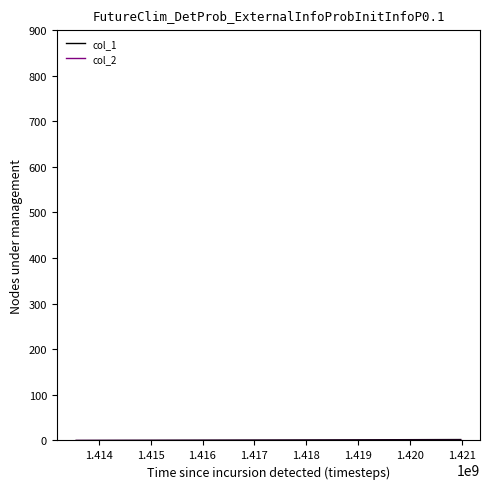

Count the number of data series in this chart.

2